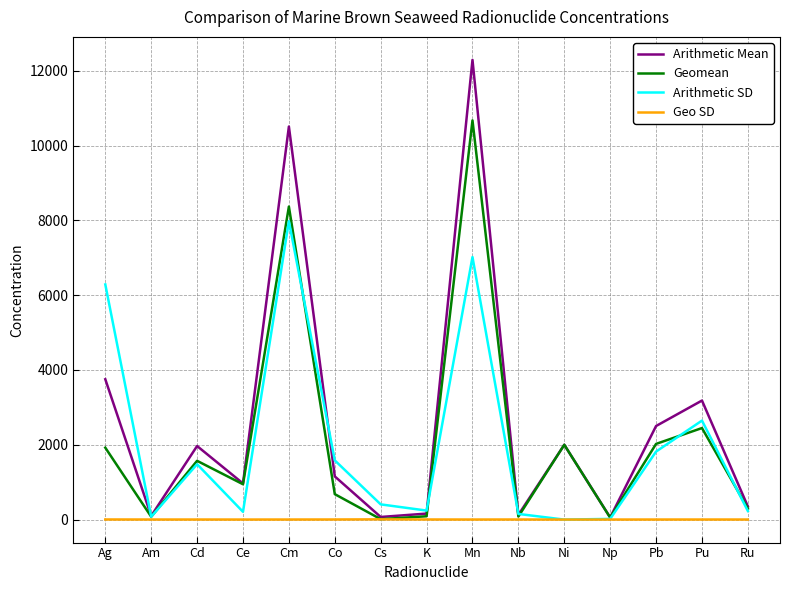

True or false: Arithmetic SD and Geomean intersect in this chart.

True